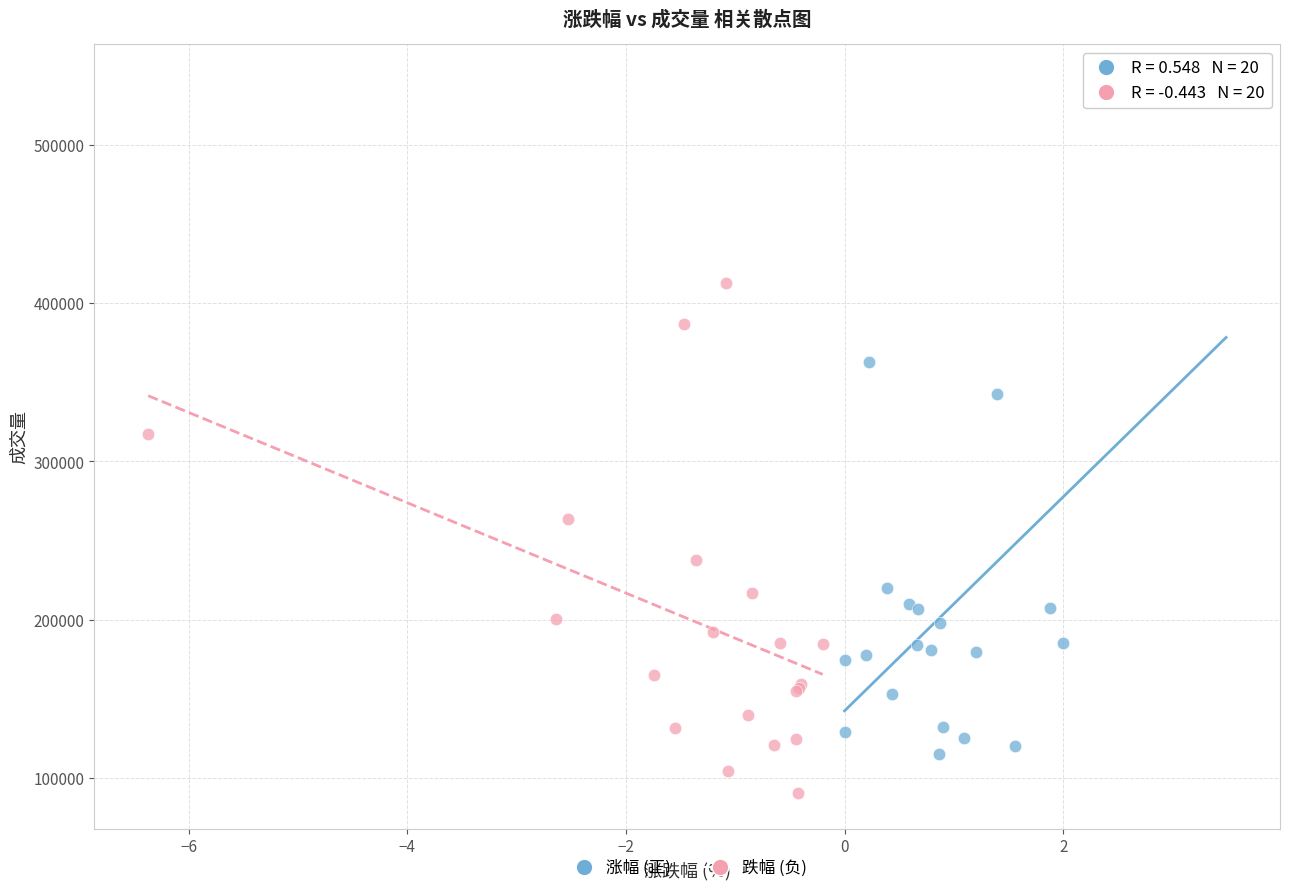

What are all the series names shown in the legend?

涨幅 (正), 跌幅 (负)